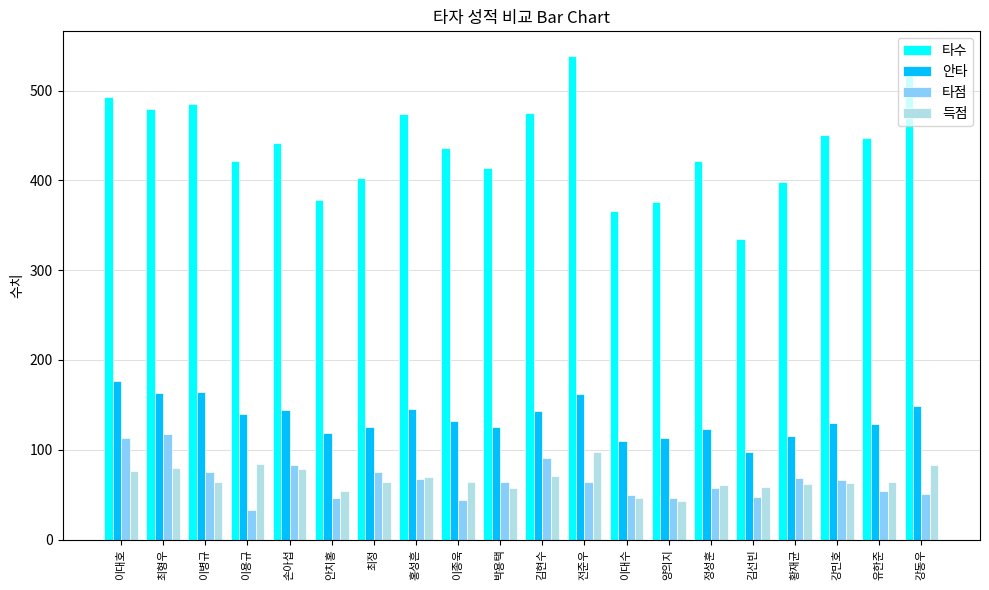

What is the total value across all series at 이용규?

678